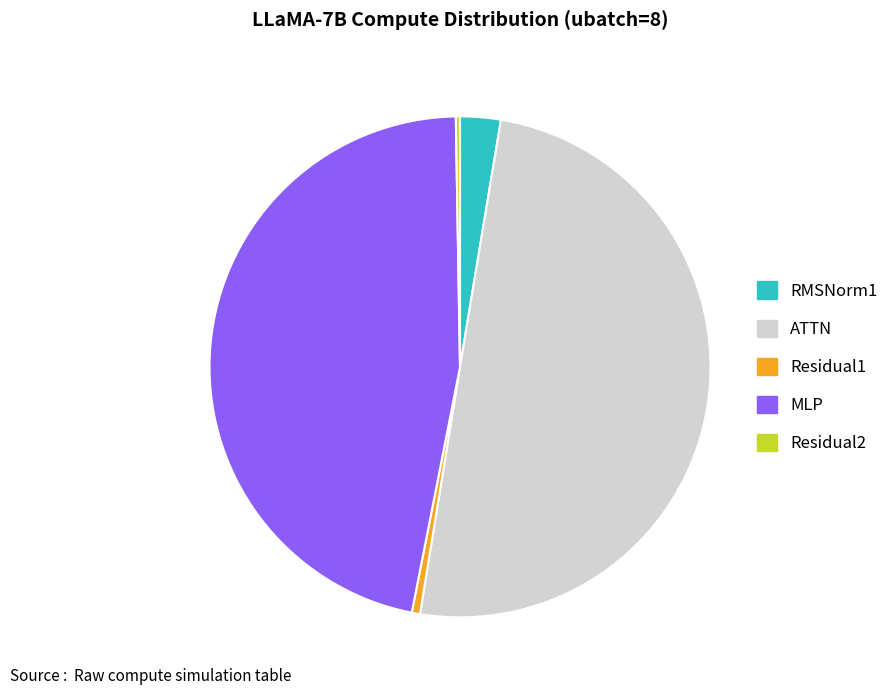

Which has a higher value, ATTN or RMSNorm1?

ATTN